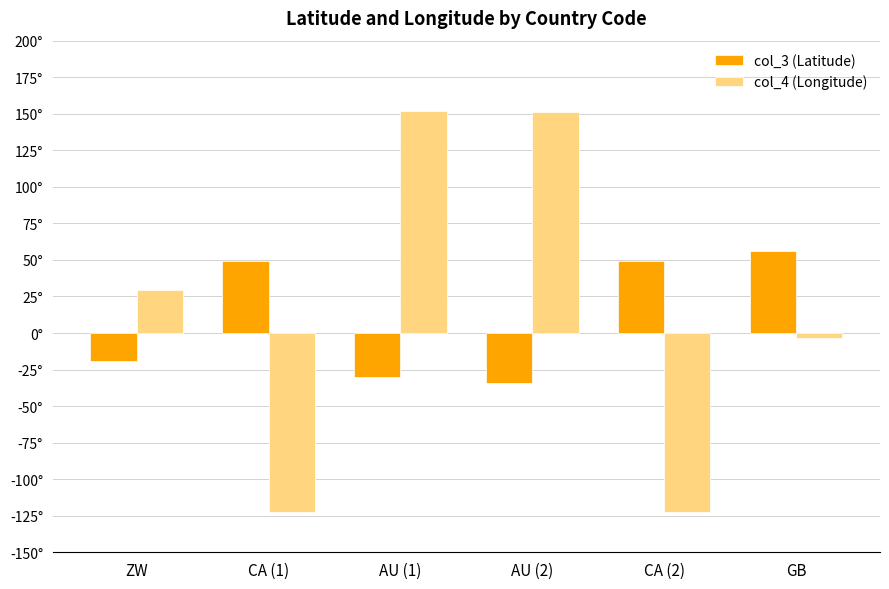

What is the label of the 4th bar from the right?

AU (1)